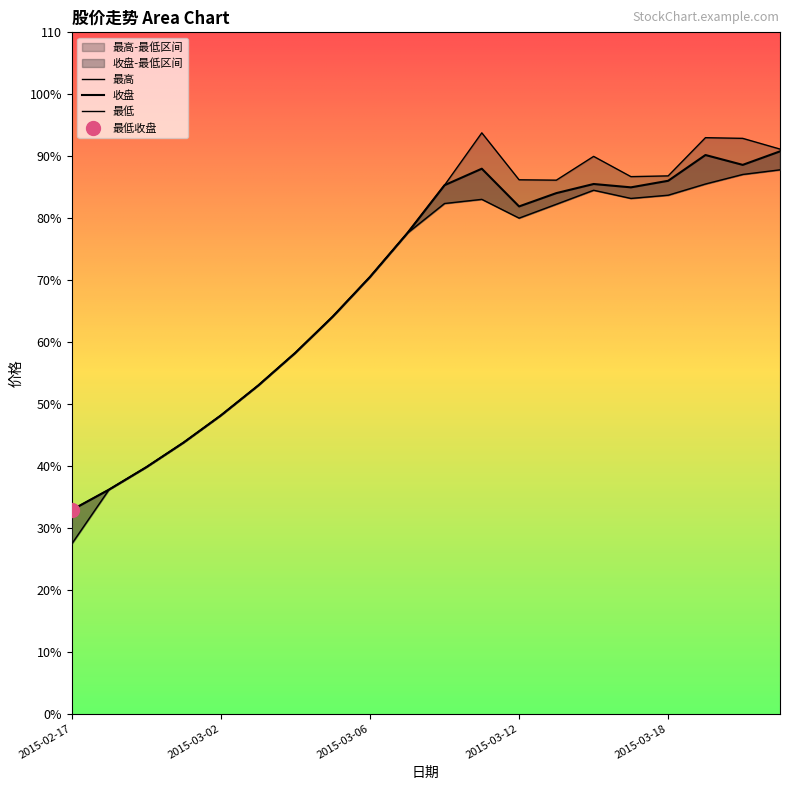

At which category does 最低 reach its first local valley?

2015-03-12